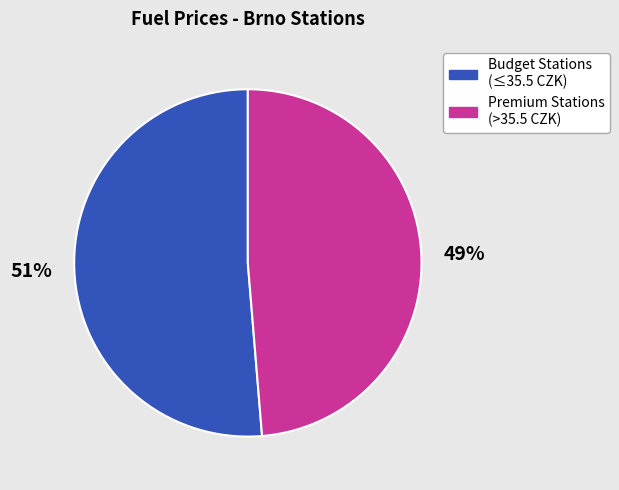

Rank the categories by value from highest to lowest.

Budget Stations (≤35.5 CZK), Premium Stations (>35.5 CZK)